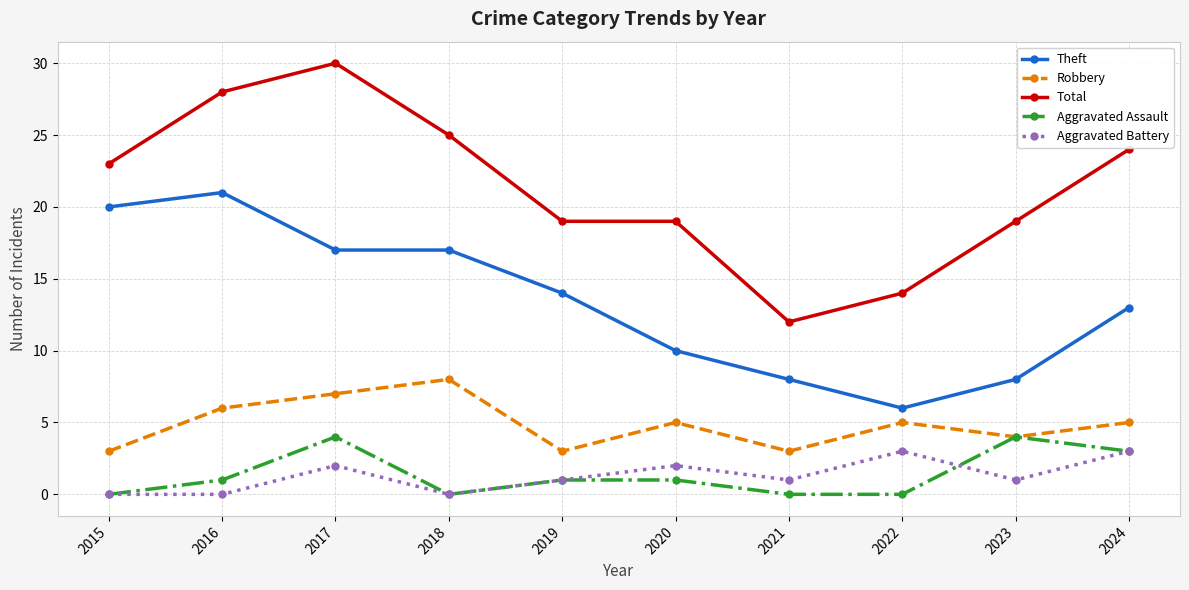

What is the difference between the second highest and minimum values in the Aggravated Battery series?

3